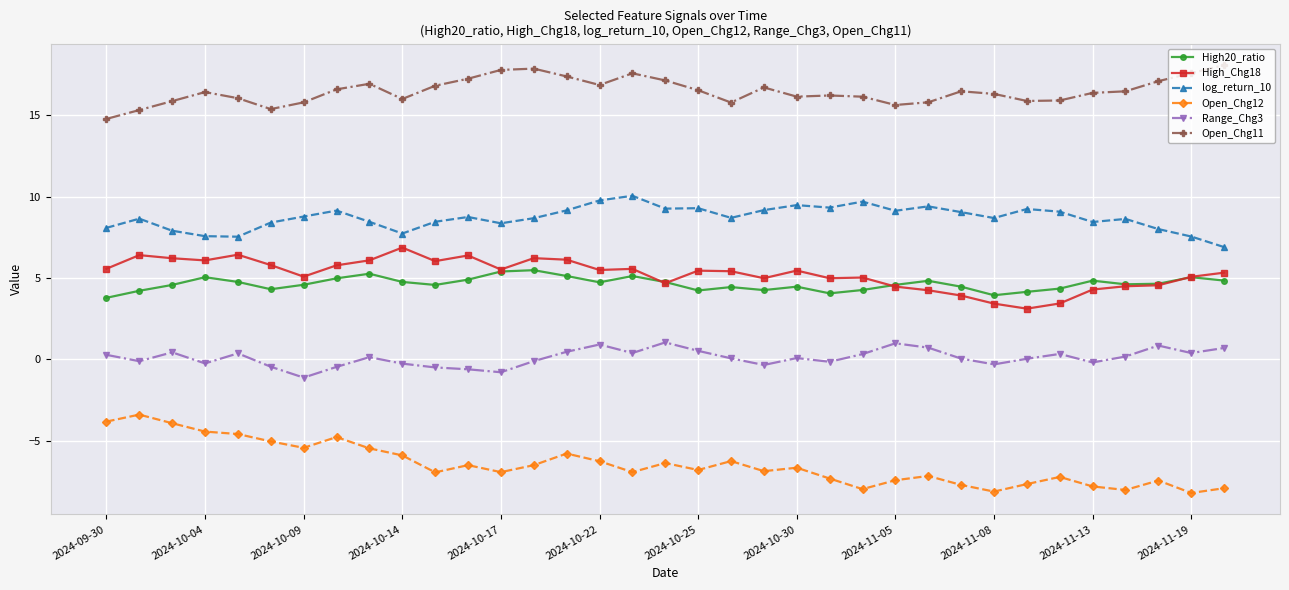

True or false: Open_Chg11 and Range_Chg3 intersect in this chart.

False